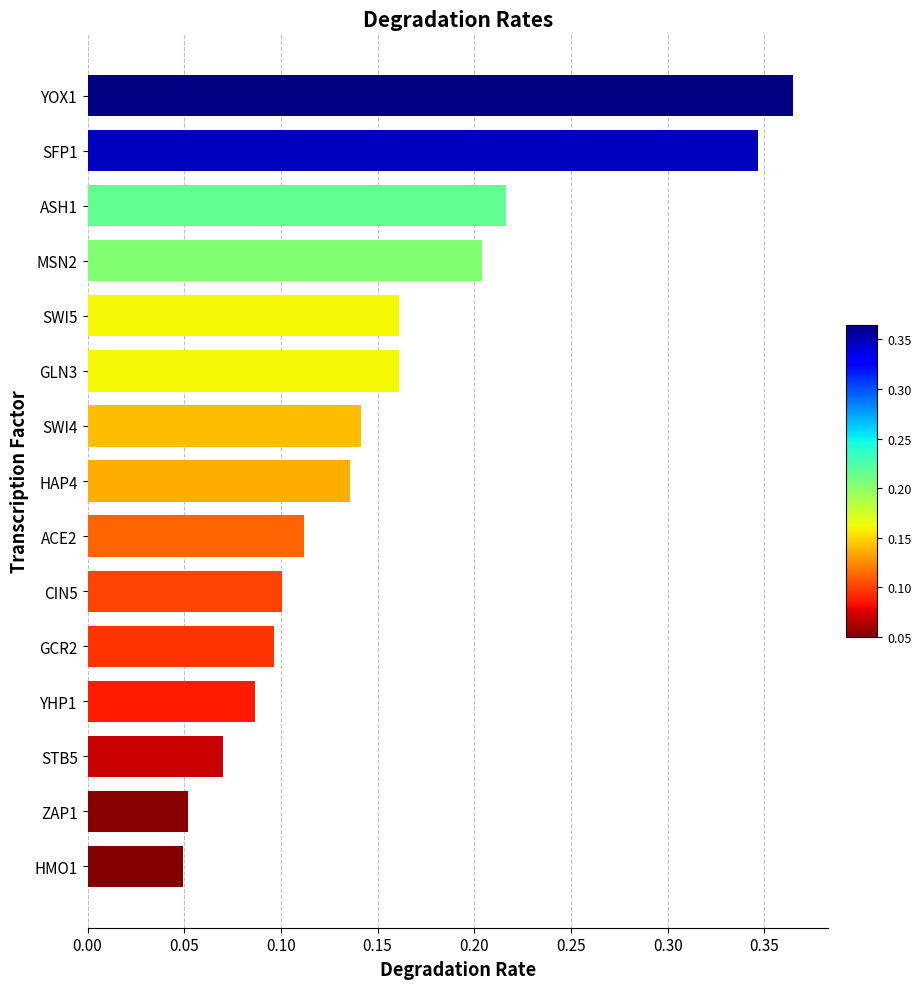

What is the sum of all values?

2.3